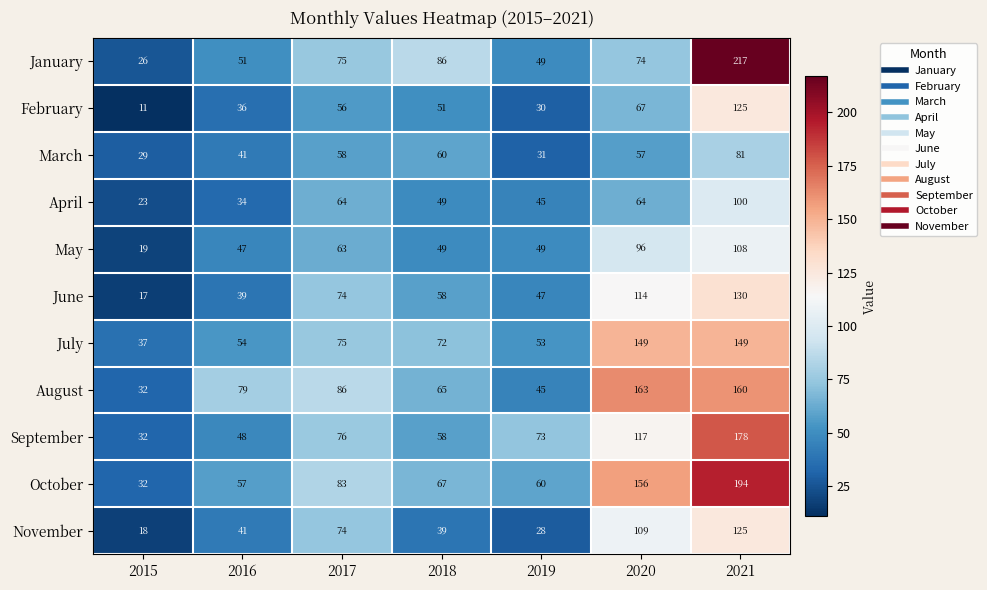

What is the average value of the May series?

62